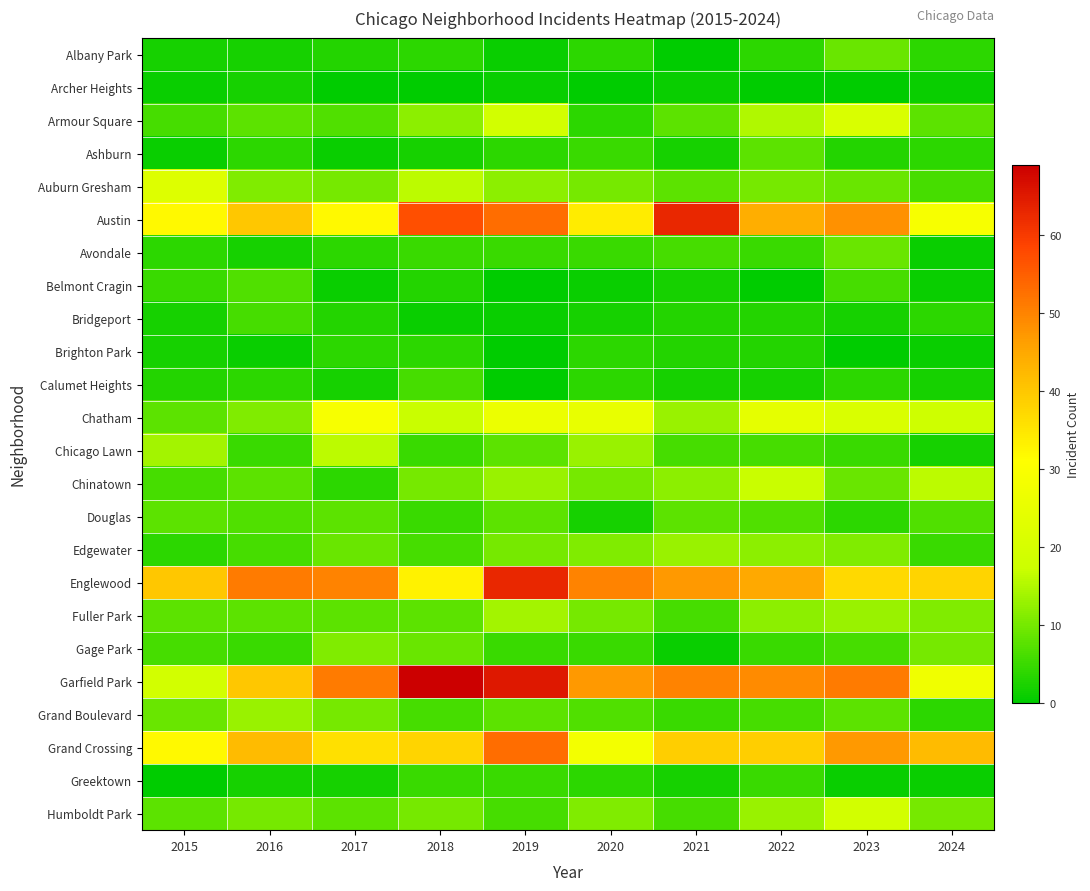

Rank the series by their maximum value, from highest to lowest.

Garfield Park, Austin, Englewood, Grand Crossing, Chatham, Auburn Gresham, Armour Square, Humboldt Park, Chinatown, Chicago Lawn, Fuller Park, Edgewater, Grand Boulevard, Gage Park, Albany Park, Avondale, Ashburn, Douglas, Belmont Cragin, Bridgeport, Calumet Heights, Greektown, Brighton Park, Archer Heights